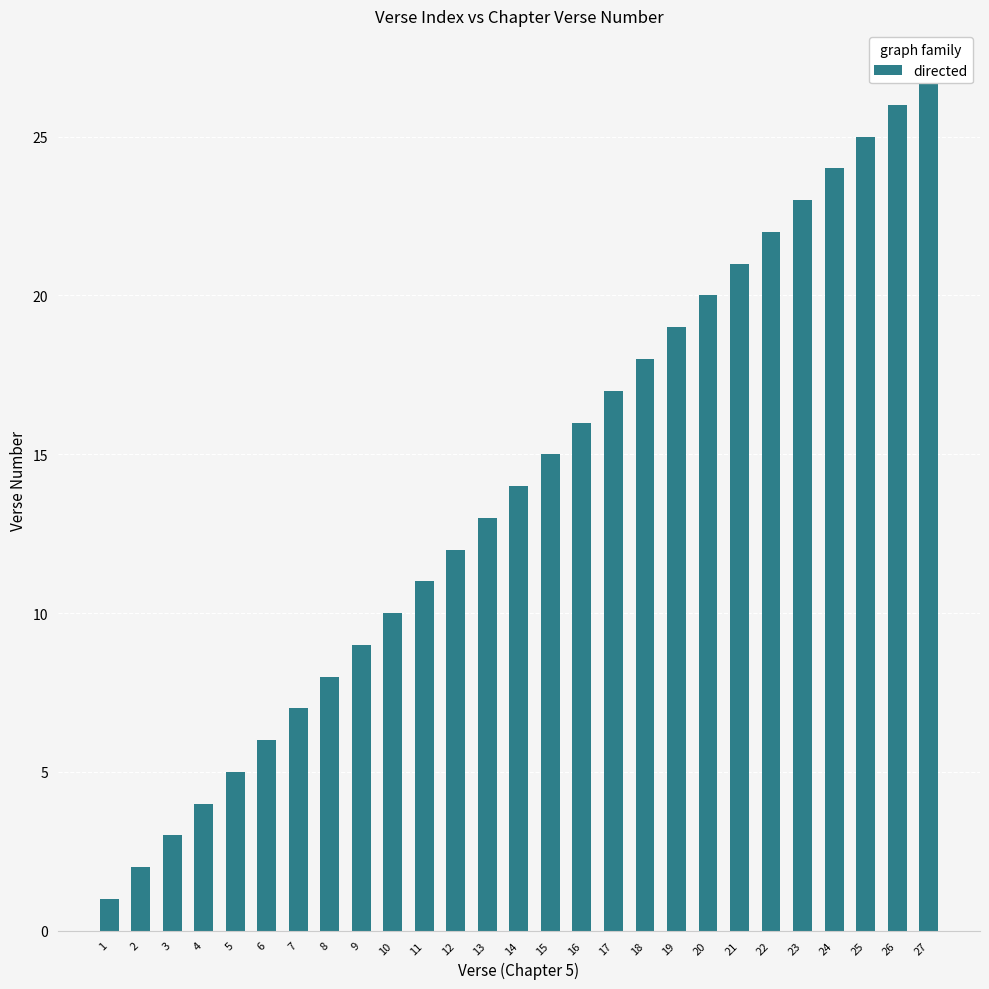

Does the chart contain any negative values?

No